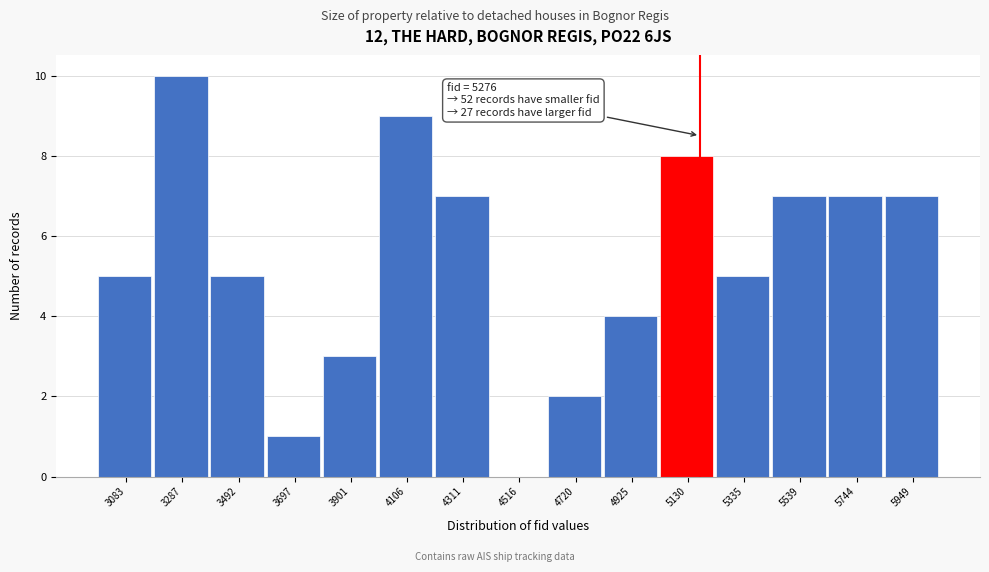

Reading left to right, what are all the values shown in this chart?

3083=5	3287=10	3492=5	3697=1	3901=3	4106=9	4311=7	4516=0	4720=2	4925=4	5130=8	5335=5	5539=7	5744=7	5949=7